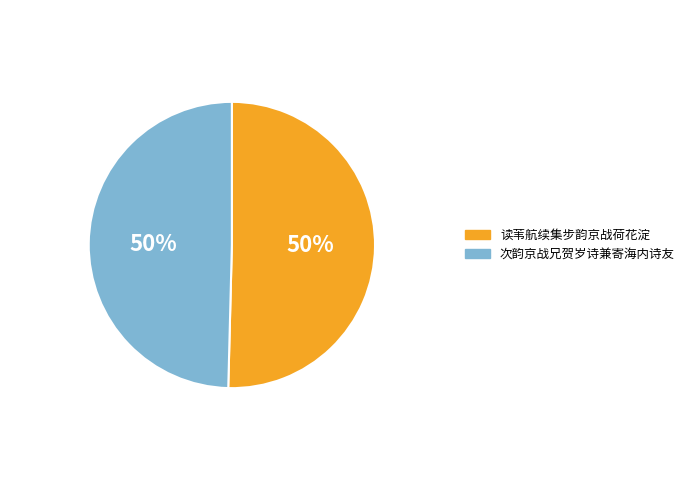

What is the ratio of the value at 读苇航续集步韵京战荷花淀 to the value at 次韵京战兄贺岁诗兼寄海内诗友?

1.0